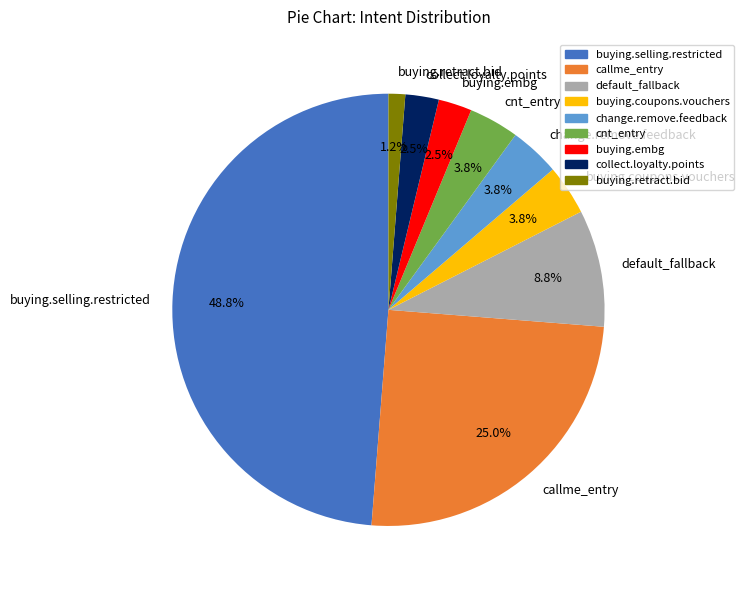

Count the number of slices in the pie.

9